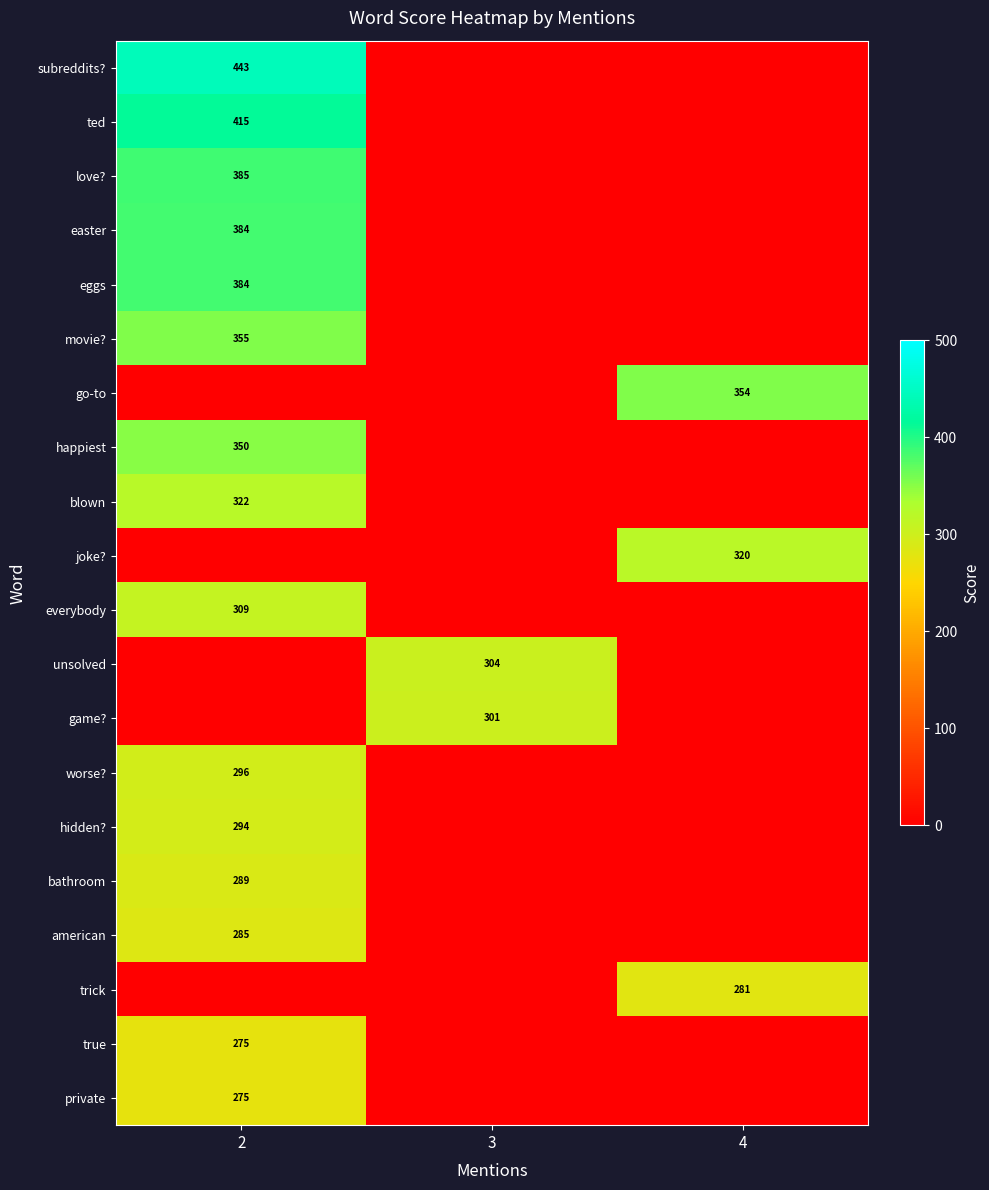

The value of blown at 2 is 178. True or false?

False